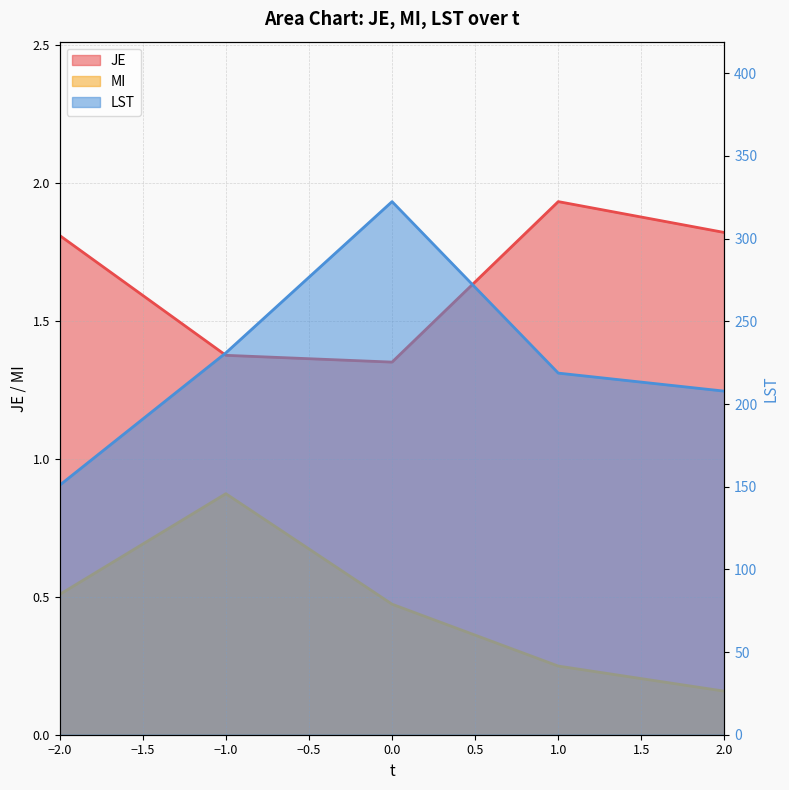

What is the value of the LST point at the 1st from the left?

150.9